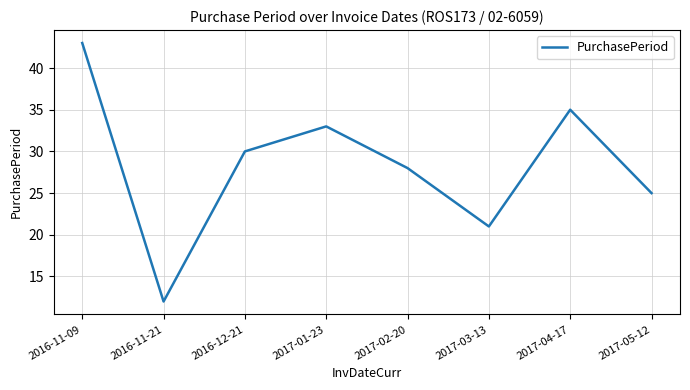

What is the approximate value at 2017-03-13, to the nearest 5?

20